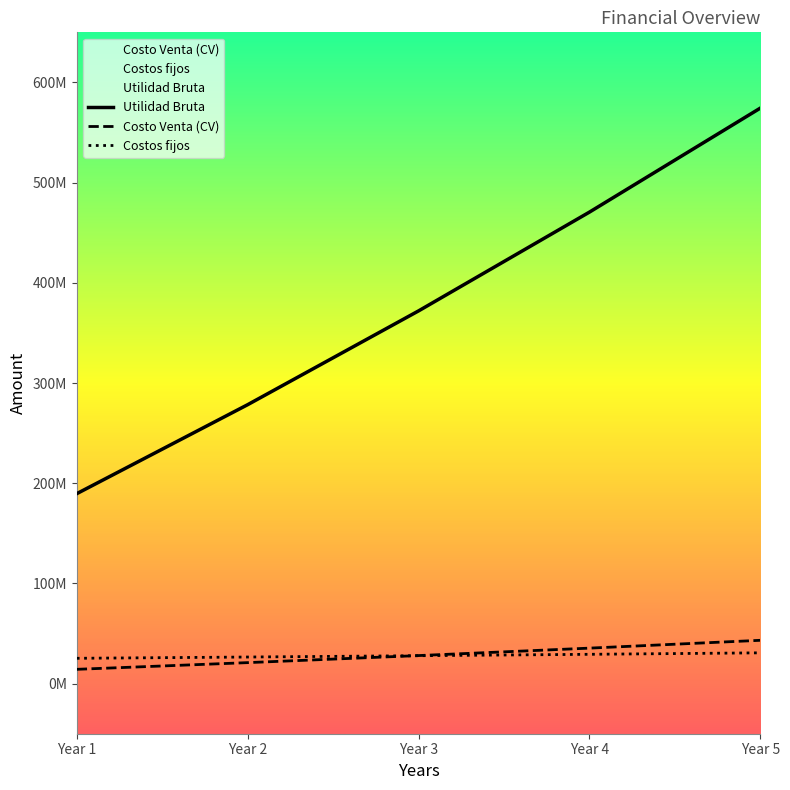

At Year 3, list the series in order from smallest to largest.

Costos fijos, Costo Venta (CV), Utilidad Bruta